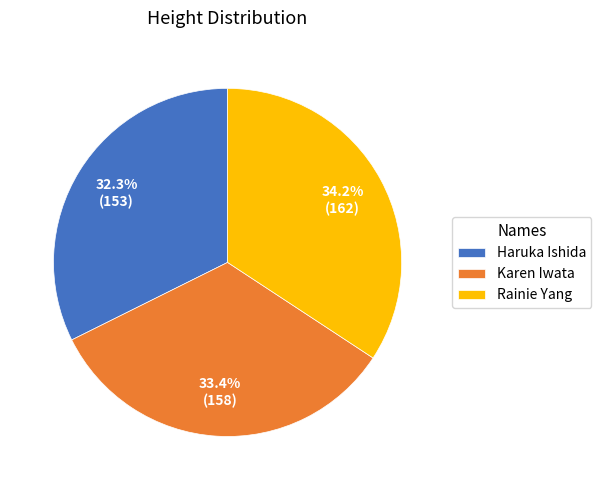

Does Karen Iwata account for over 50% of the chart?

No